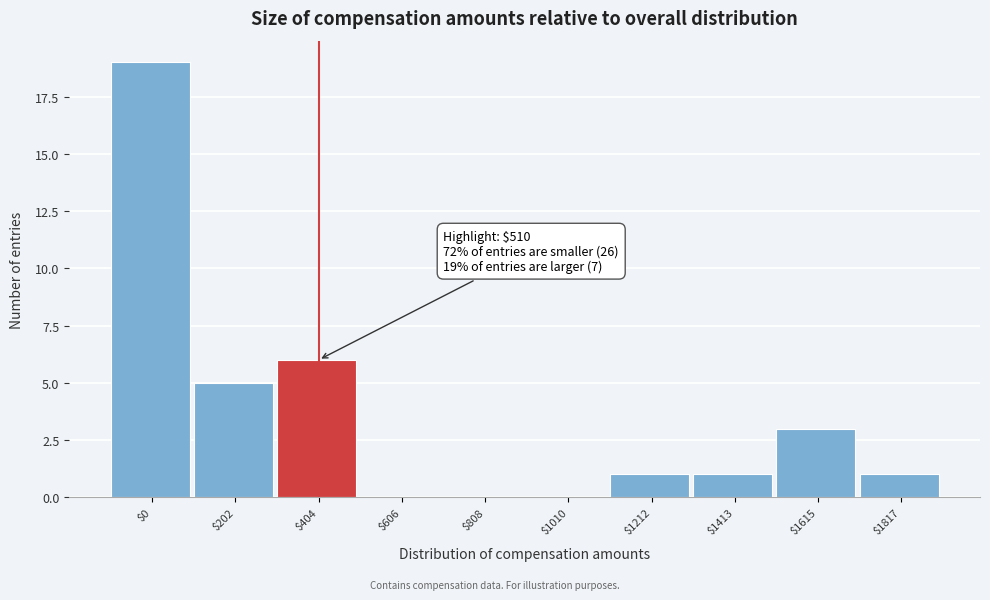

What is the sum of all values?

36